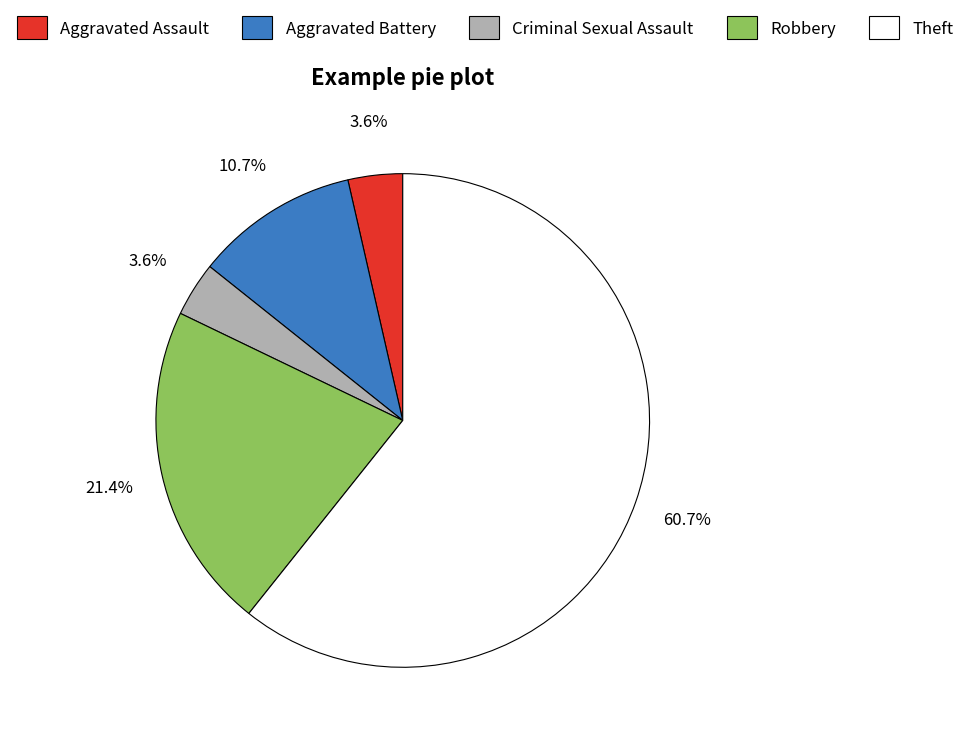

Is the sum of Robbery and Criminal Sexual Assault greater than half?

No